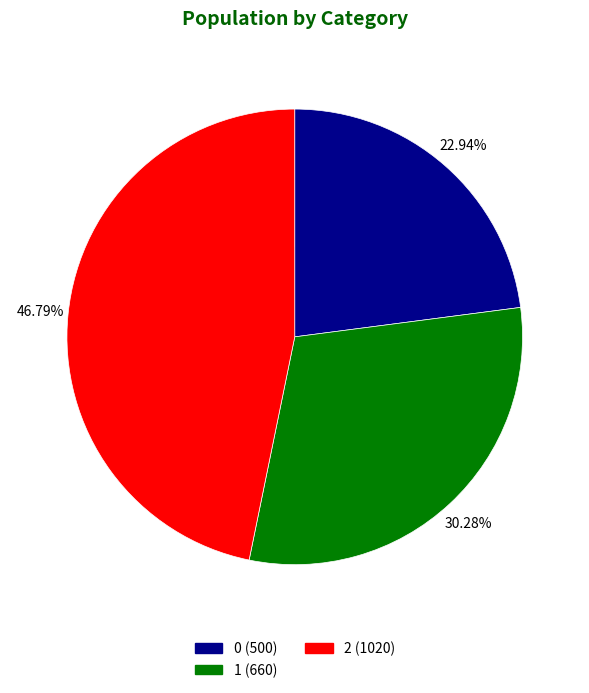

Is the sum of 0 and 2 greater than half?

Yes